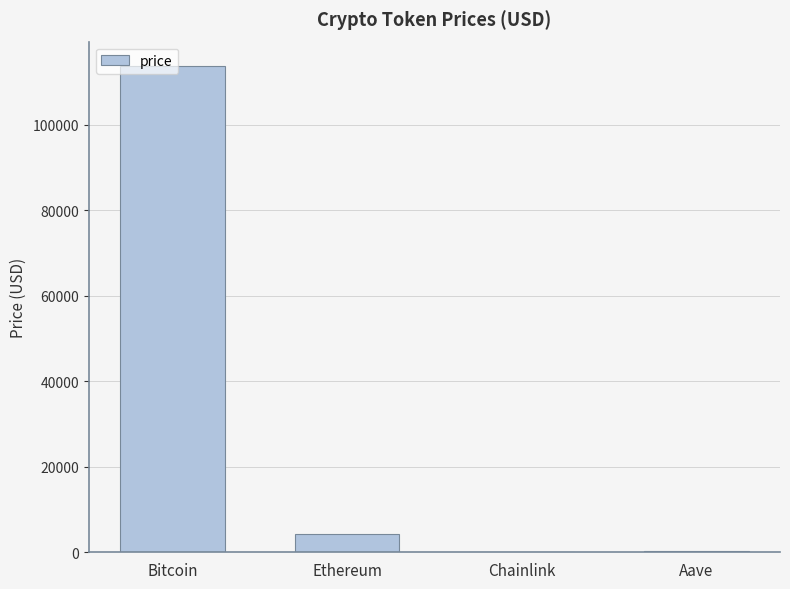

Which category has the highest value across all series?

Bitcoin